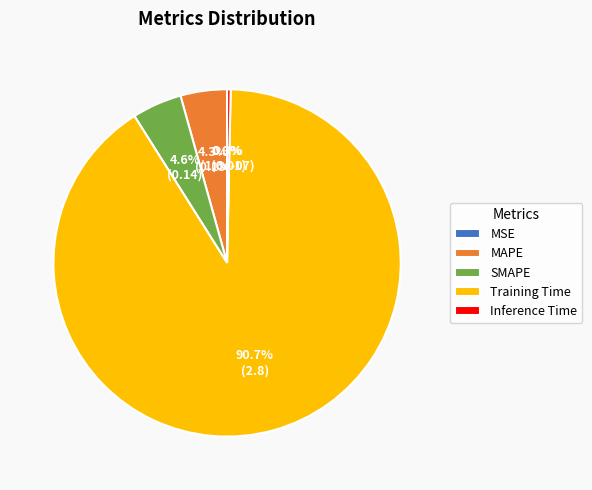

To the nearest percent, what percentage of the pie is MAPE?

4%